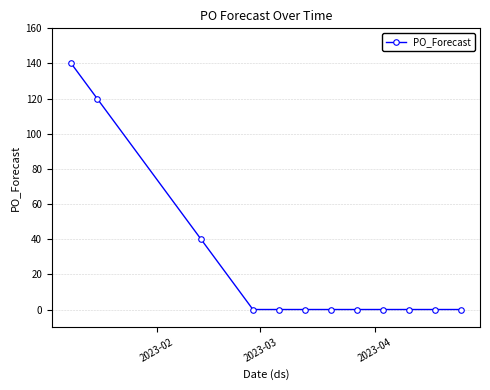

Count the number of data series in this chart.

1